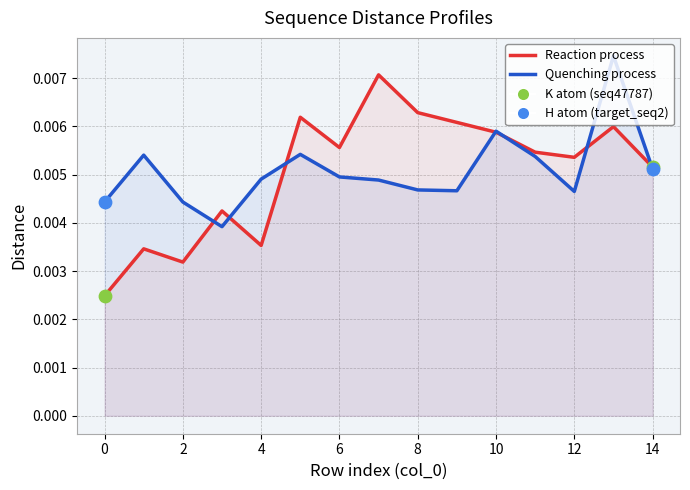

Which series has the largest total across all categories?

Quenching process